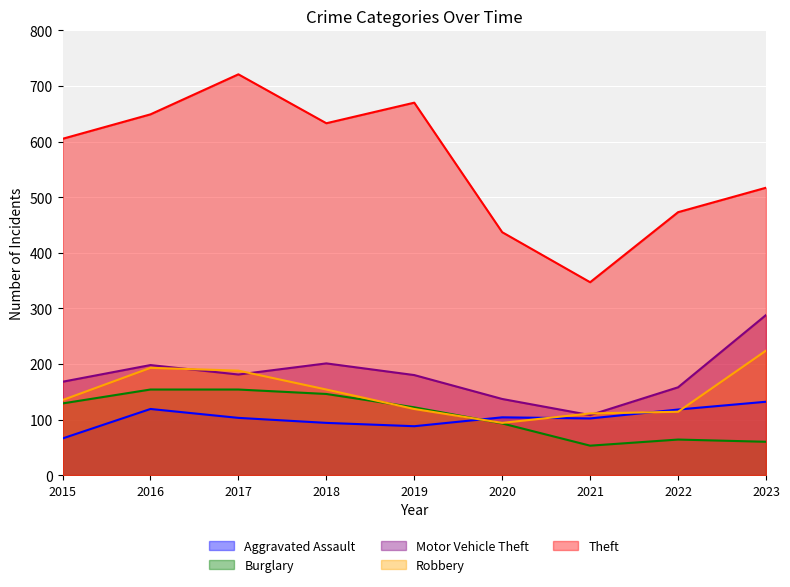

At which category is the sum across all series the highest?

2017